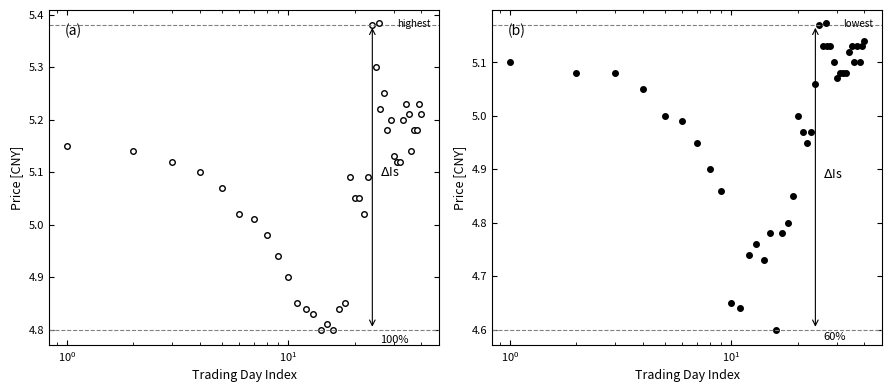

True or false: highest has more than 2 points higher than both neighbors.

True